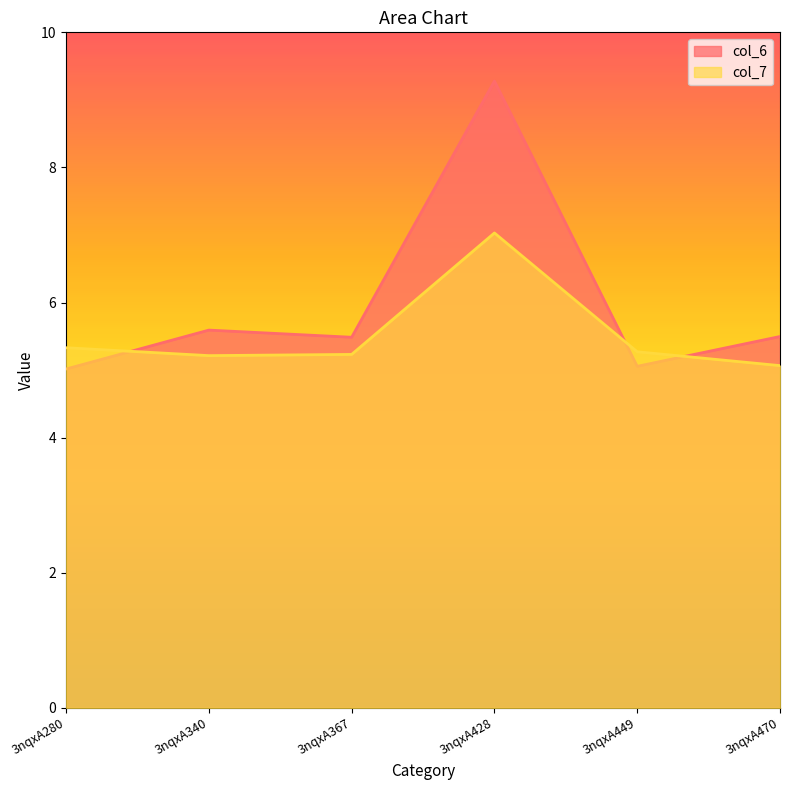

Which series has the widest spread of values?

col_6